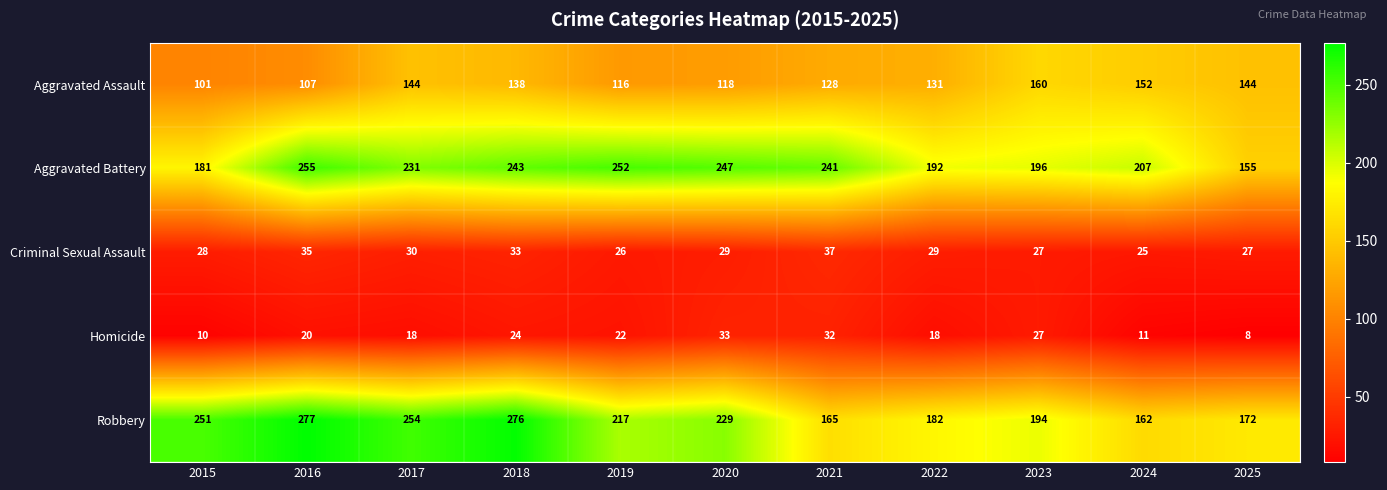

Is it true that Robbery equals 172 at 2025?

True